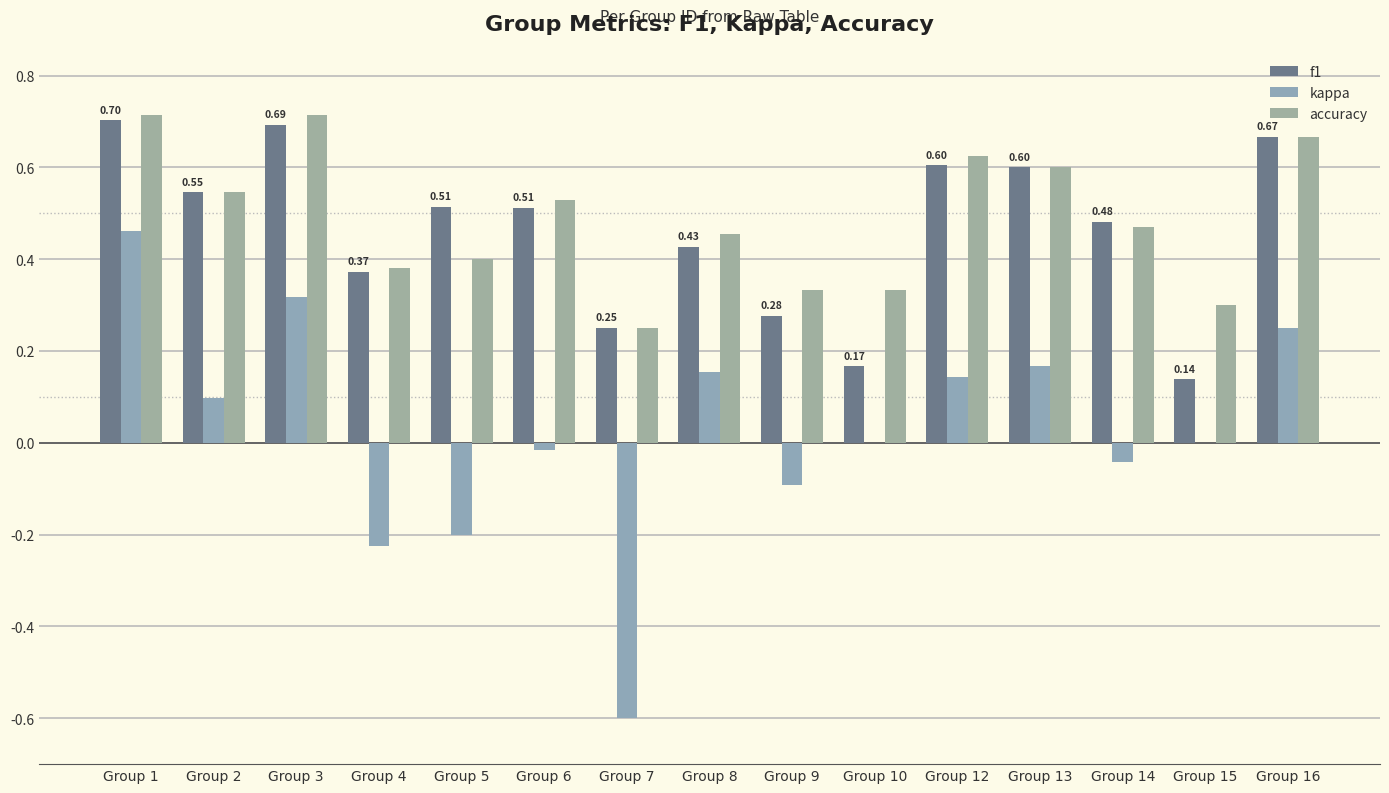

What is the value of the kappa bar at the 11th from the left?

0.1